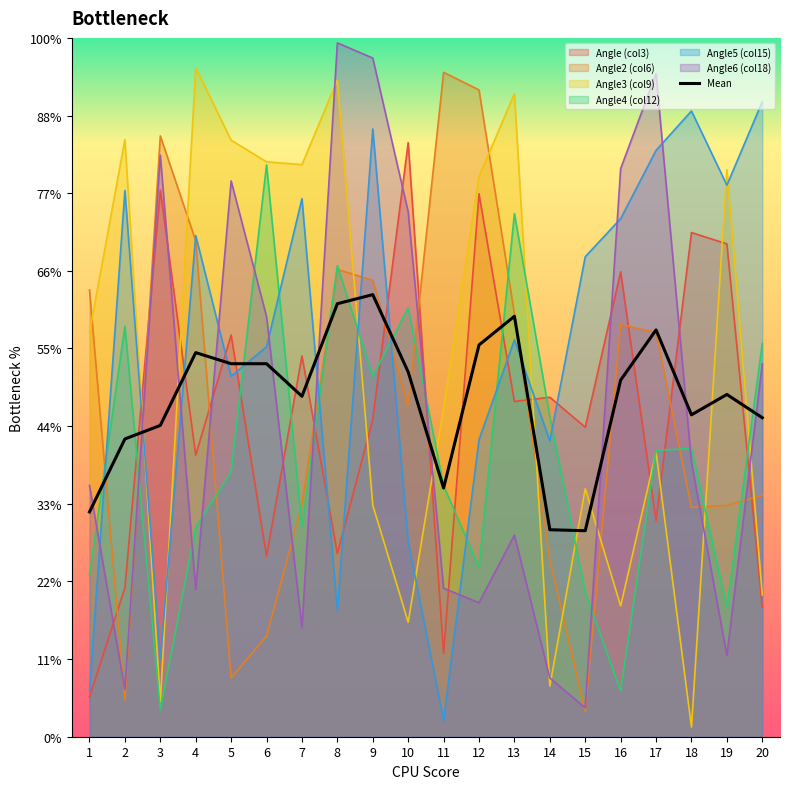

Does the chart display data point markers on the line(s)?

No